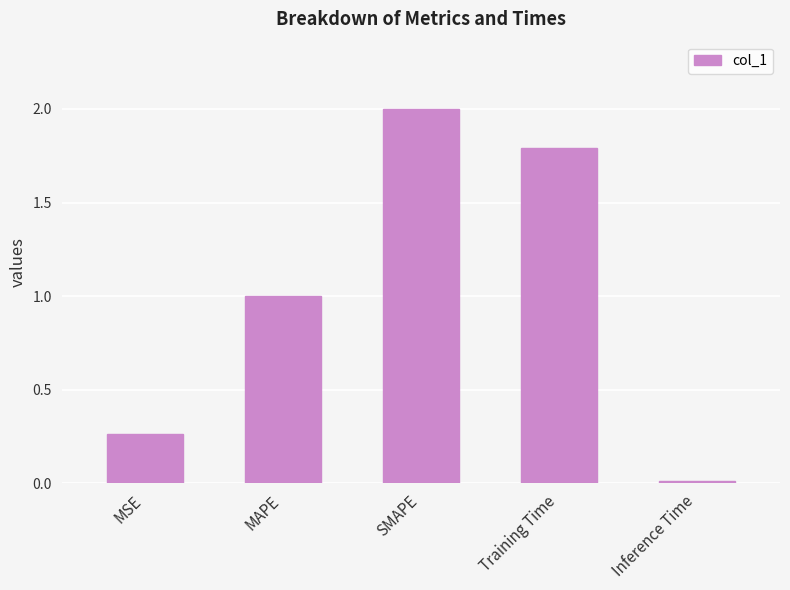

What position from the right is MAPE?

4